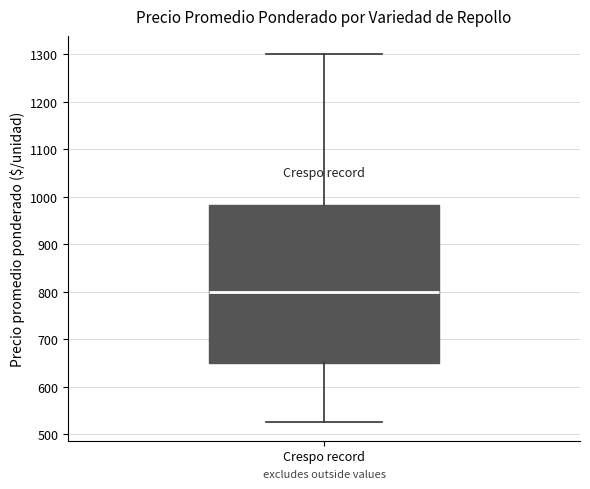

Where does the median line of the box for Crespo record sit on the y-axis? The values are not printed on the chart, so give them approximately, as read against the axis.

800